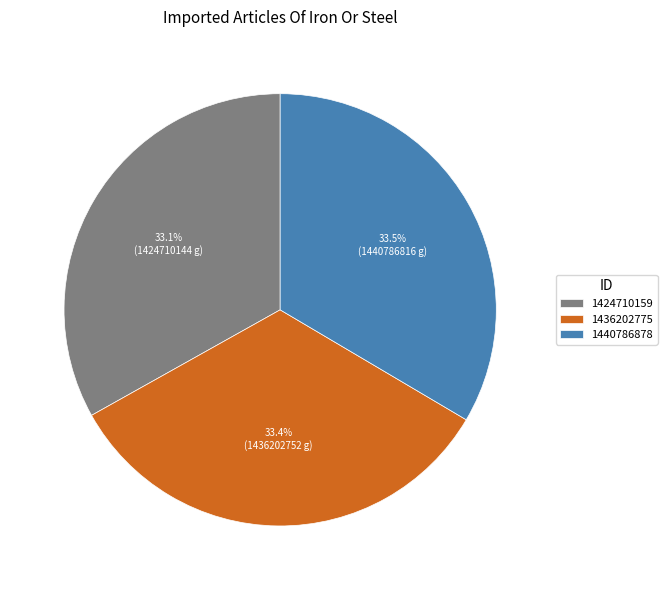

What is the total percentage of 1436202775 and 1440786878?

66.9%